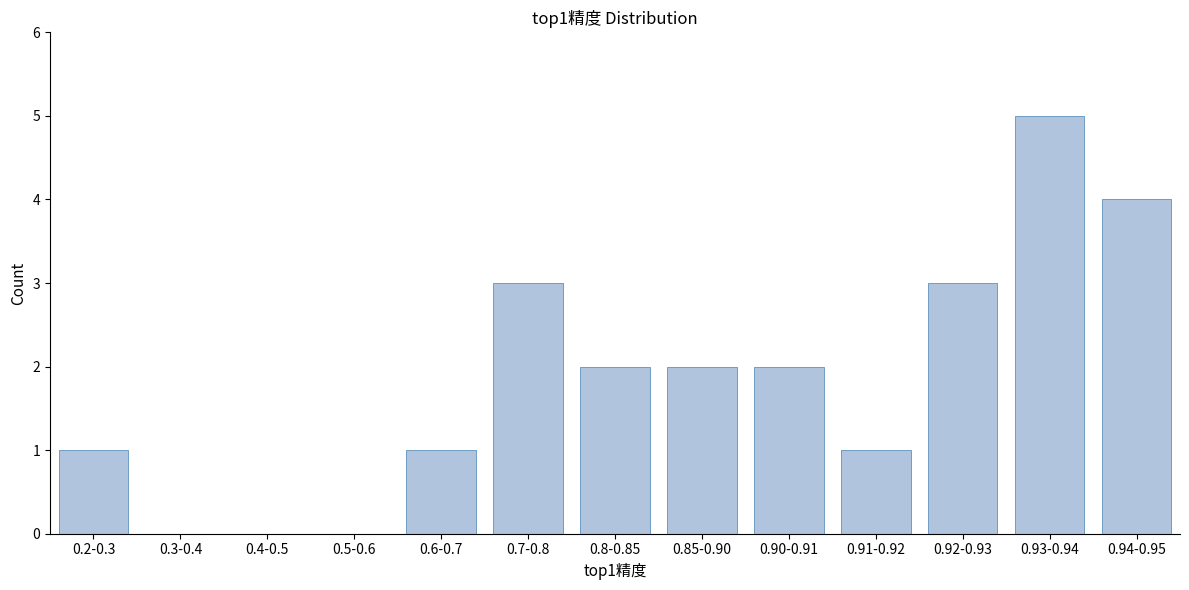

Reading left to right, transcribe all the data shown in this chart.

0.2-0.3=1	0.3-0.4=0	0.4-0.5=0	0.5-0.6=0	0.6-0.7=1	0.7-0.8=3	0.8-0.85=2	0.85-0.90=2	0.90-0.91=2	0.91-0.92=1	0.92-0.93=3	0.93-0.94=5	0.94-0.95=4